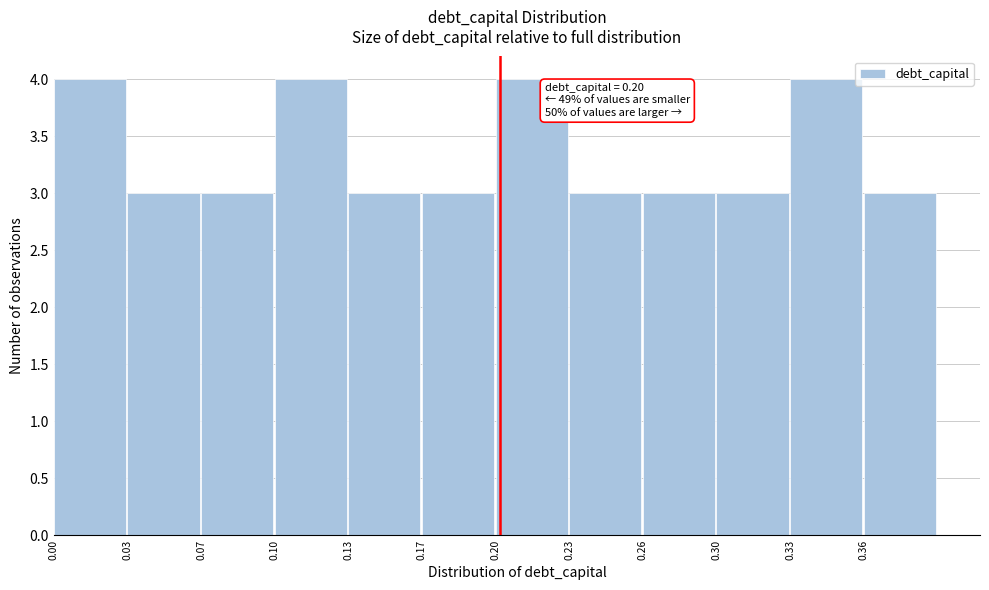

Reading left to right, transcribe all the data shown in this chart.

4	3	3	4	3	3	4	3	3	3	4	3